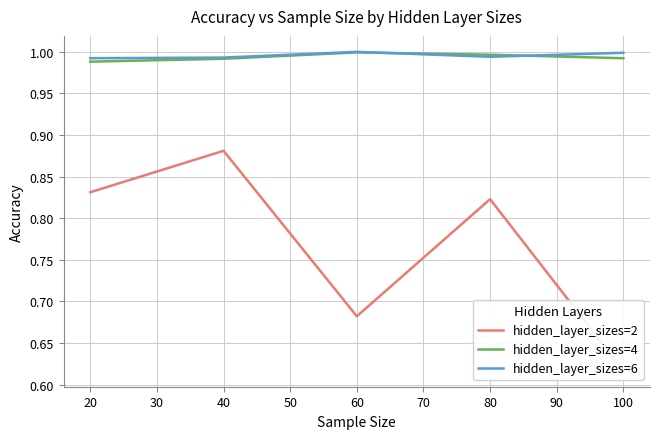

In hidden_layer_sizes=2, how many points are higher than both neighbors (excluding endpoints)?

2